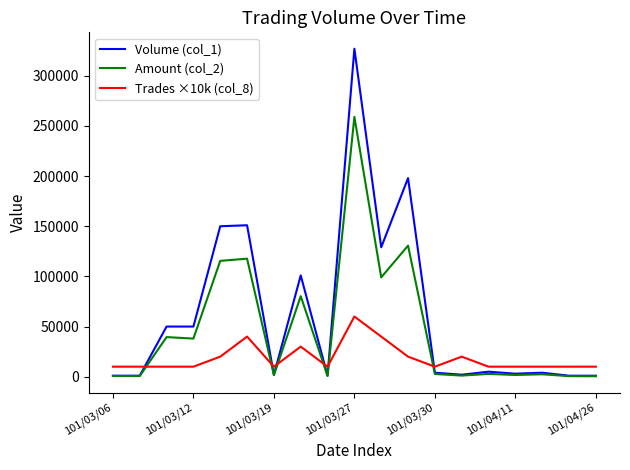

List the series in order of their peak value, lowest first.

Trades ×10k (col_8), Amount (col_2), Volume (col_1)